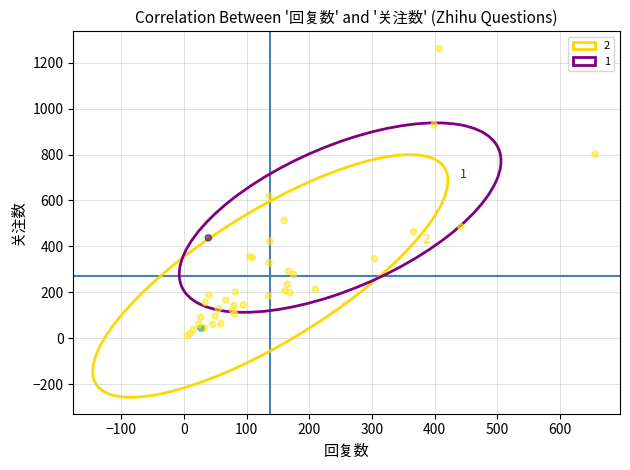

What Y value in the scatter plot is closest to 636?

619